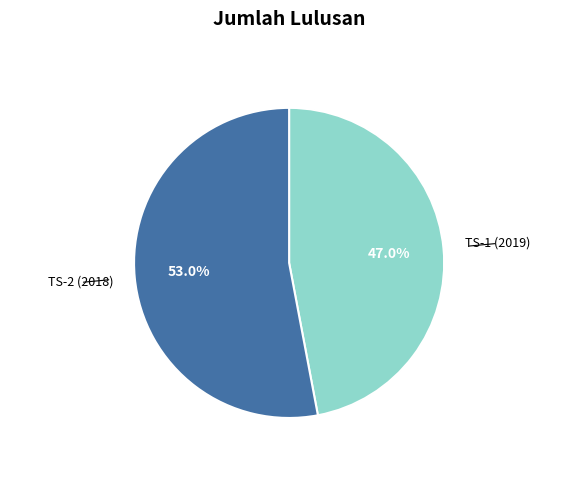

To the nearest percent, what percentage of the pie is TS-1 (2019)?

47%